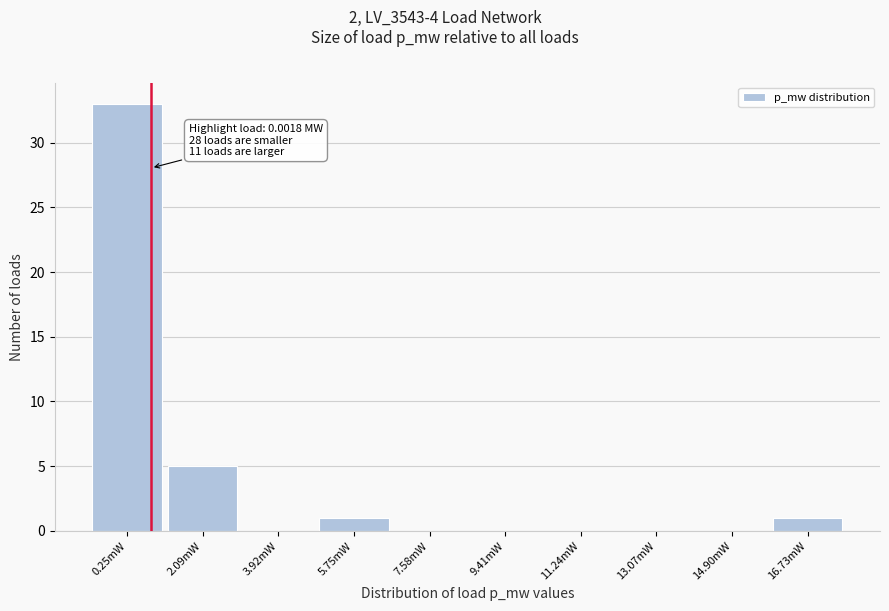

Reading left to right, list all the values displayed in this chart.

0.25mW=33	2.09mW=5	3.92mW=0	5.75mW=1	7.58mW=0	9.41mW=0	11.24mW=0	13.07mW=0	14.90mW=0	16.73mW=1